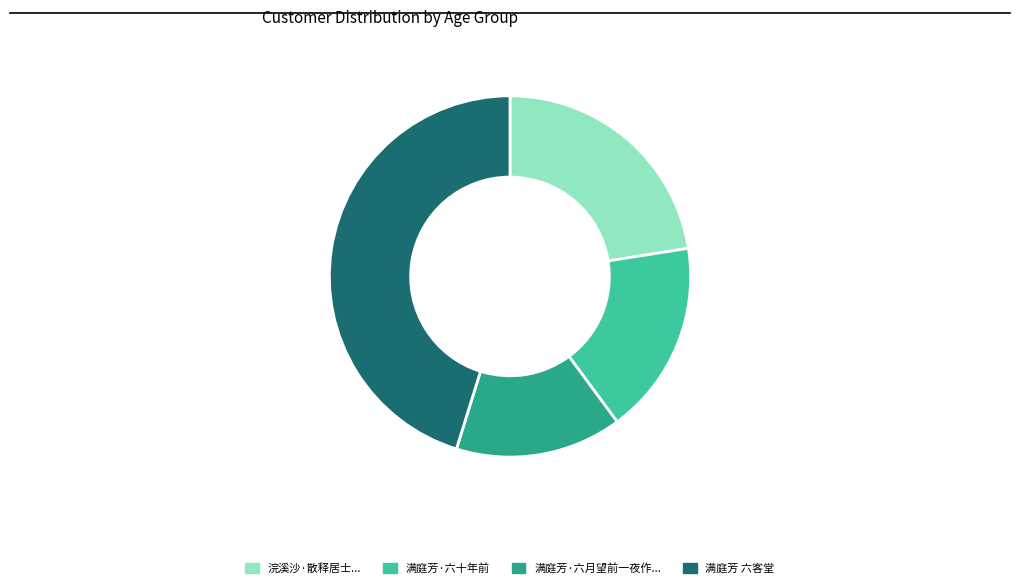

Rank the categories by value from lowest to highest.

满庭芳·六月望前一夜作..., 满庭芳·六十年前, 浣溪沙·散释居士..., 满庭芳 六客堂